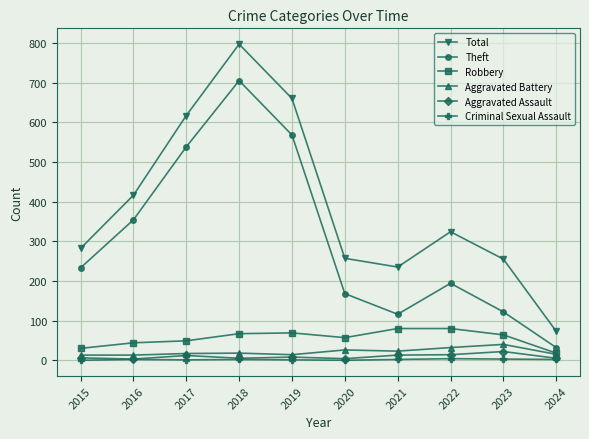

What is the total value across all series at 2017?

1234